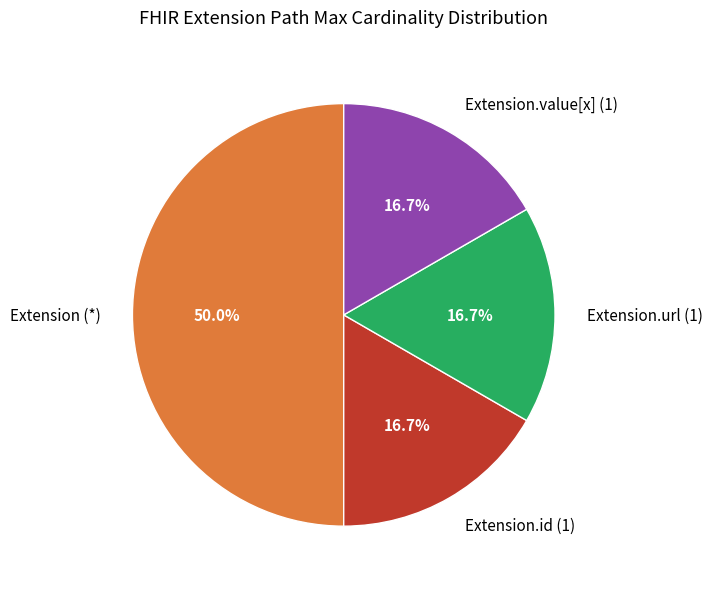

Is Extension.id (1) the majority of the pie?

No